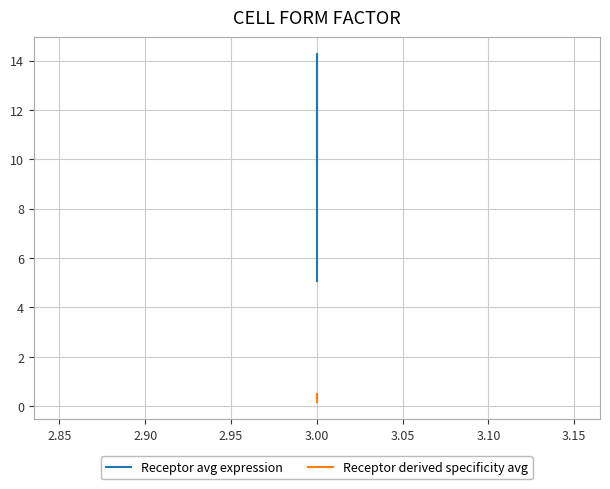

Which series has the largest total across all categories?

Receptor avg expression